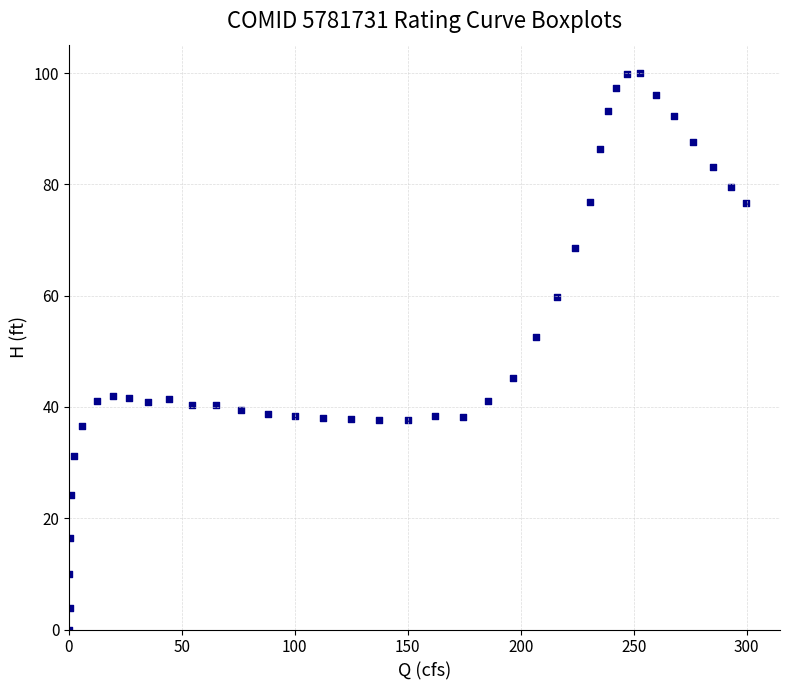

What Y value in the scatter plot is closest to 50?

52.6